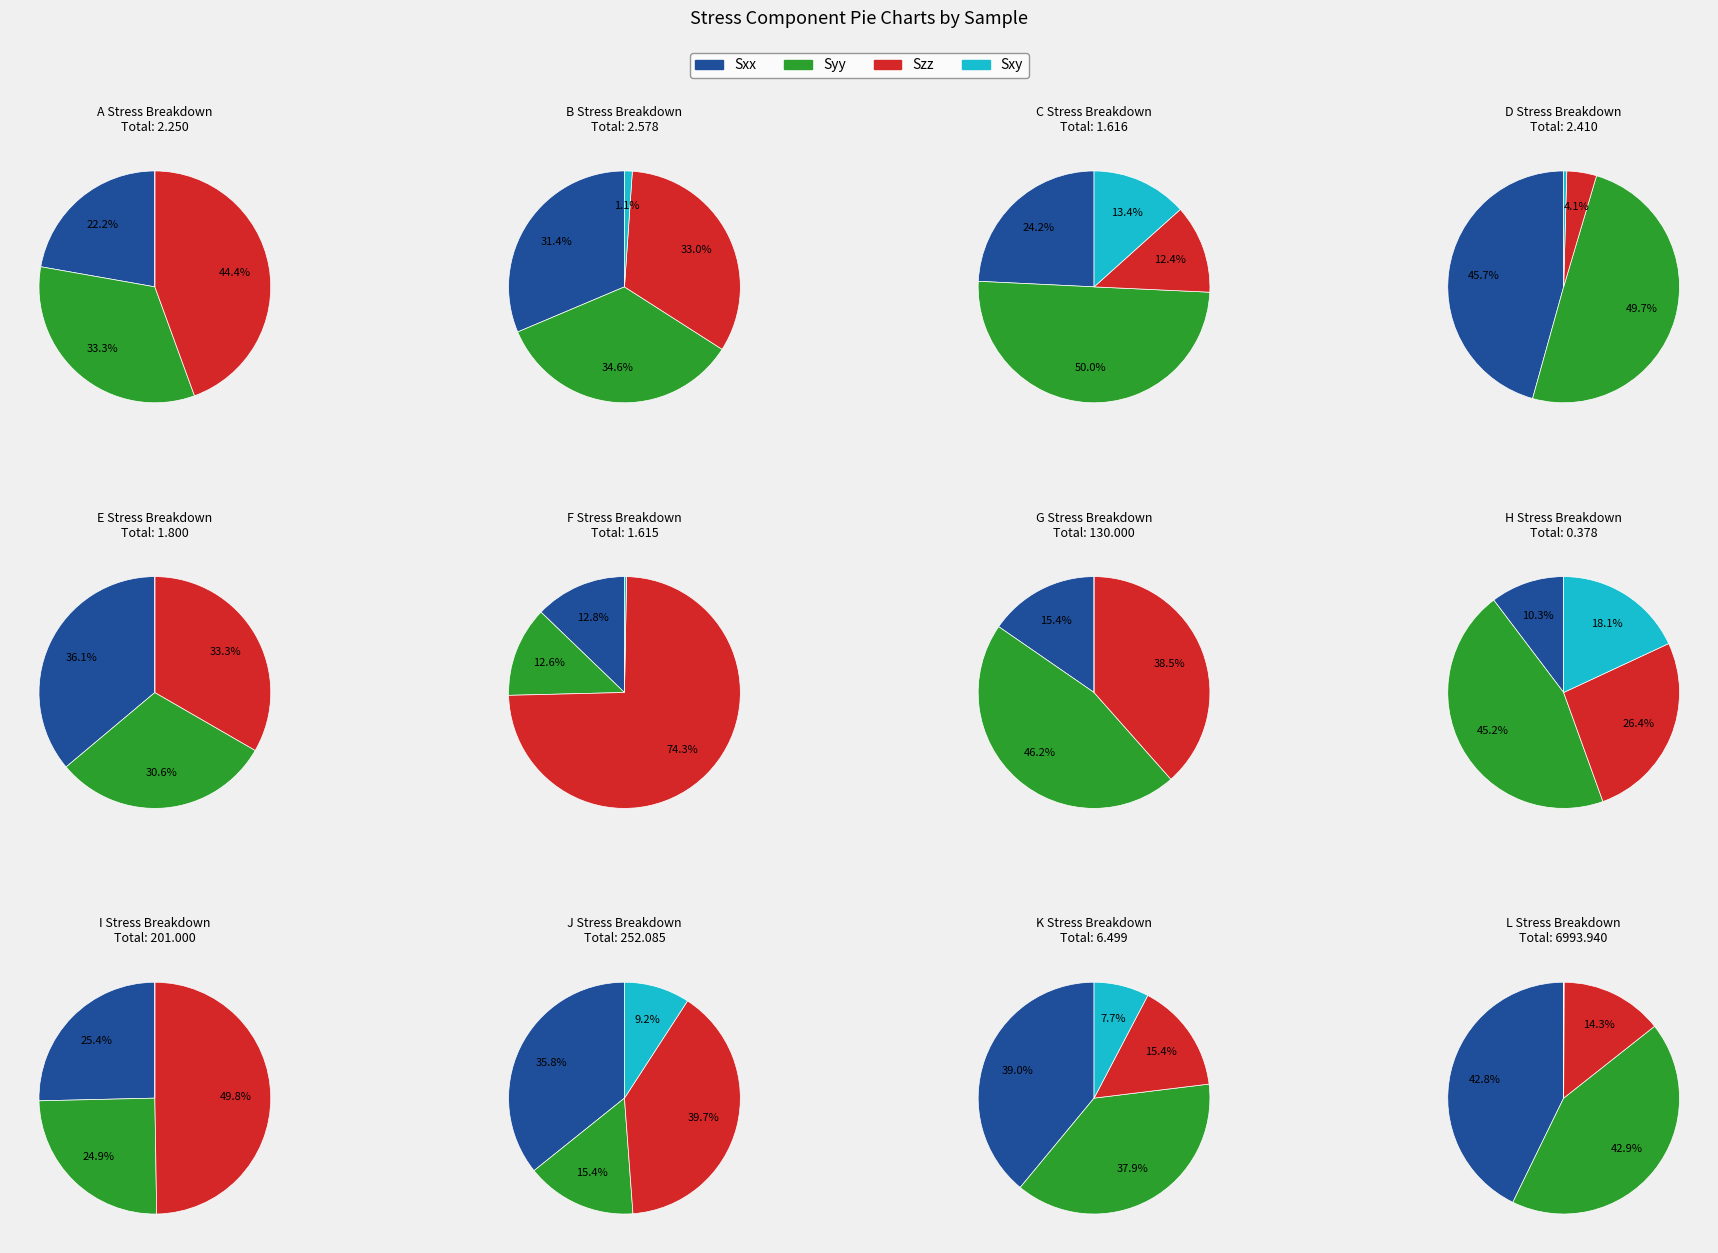

Is there a majority slice in this chart?

Yes